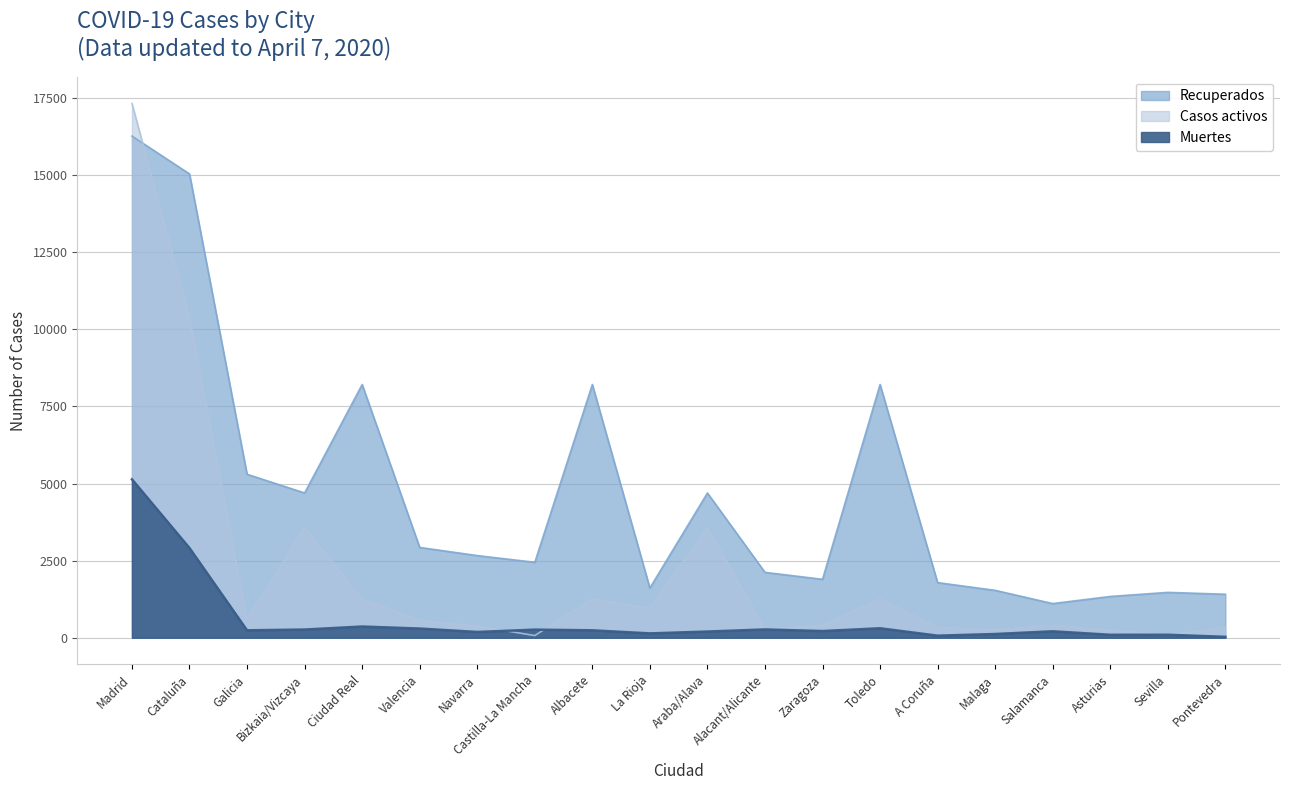

Where does the Casos activos series first go above 561?

Madrid